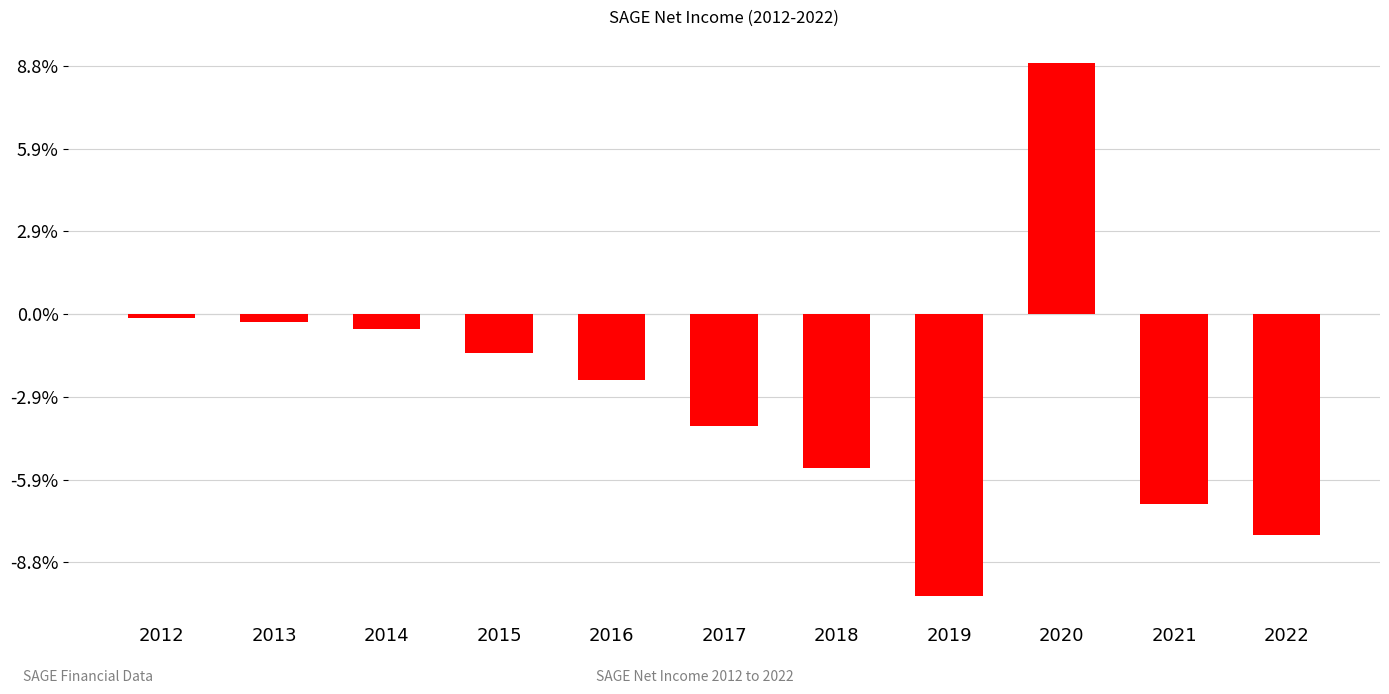

What is the difference between the second highest and second lowest values?

523200